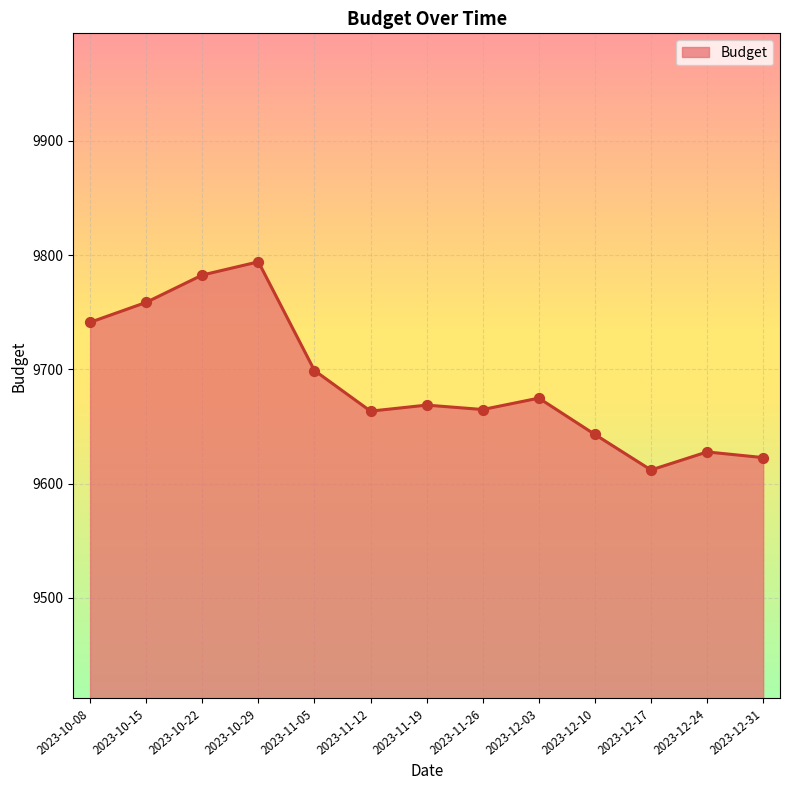

What is the change in value from 2023-10-08 to 2023-11-12?

-77.8